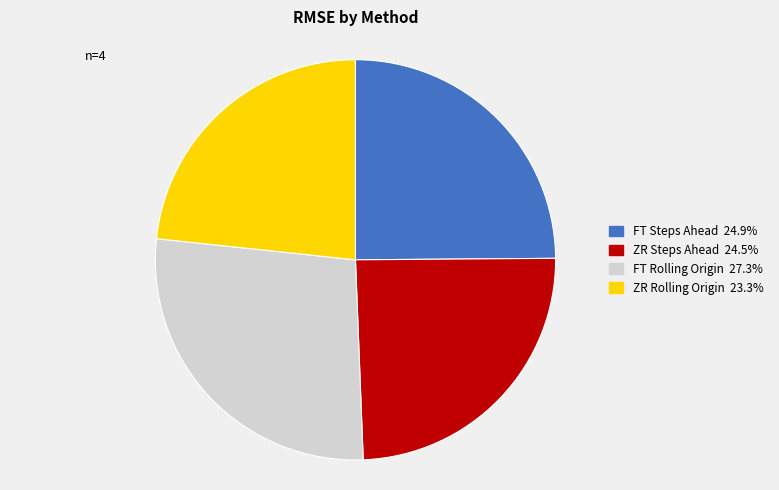

Approximately how many times larger is the value at ZR Rolling Origin compared to FT Steps Ahead?

0.9